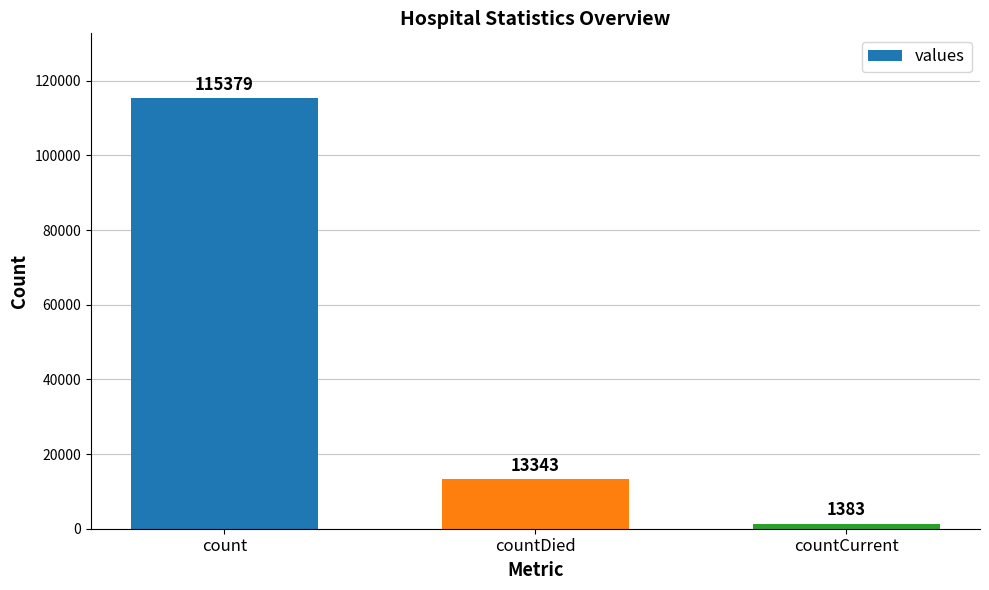

Reading left to right, extract all data points from this chart.

115379	13343	1383